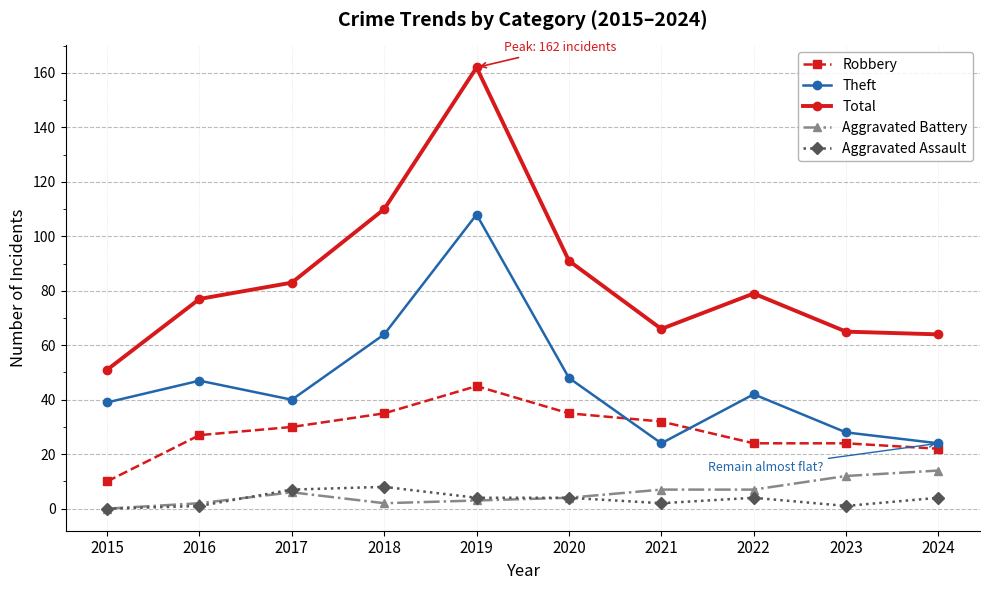

What is the sum of all Aggravated Assault values?

35